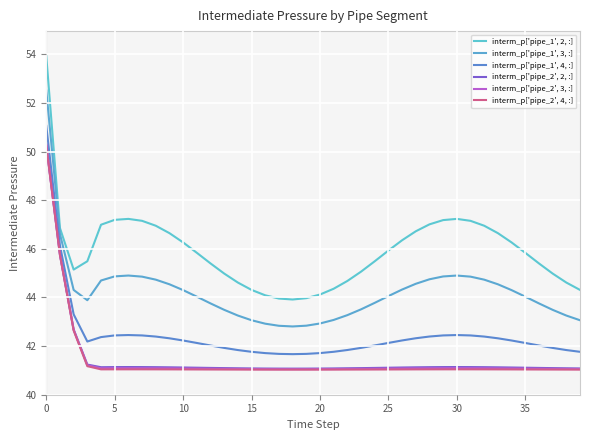

Which series has the largest range (max minus min)?

interm_p['pipe_1', 2, :]